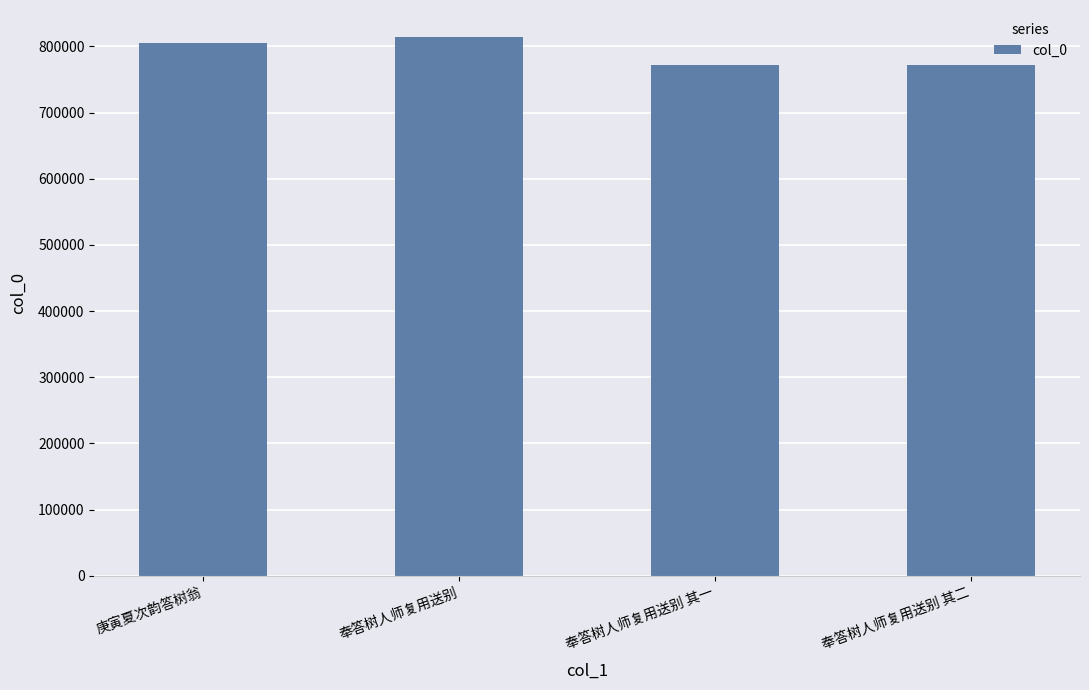

At which label is the value closest to 793154?

庚寅夏次韵答树翁